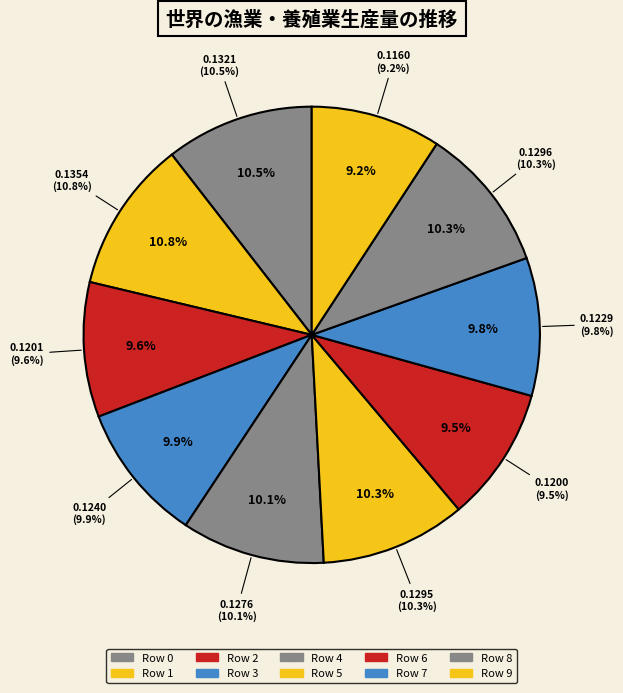

To the nearest percent, what is the combined percentage of Row 5 and Row 0?

21%